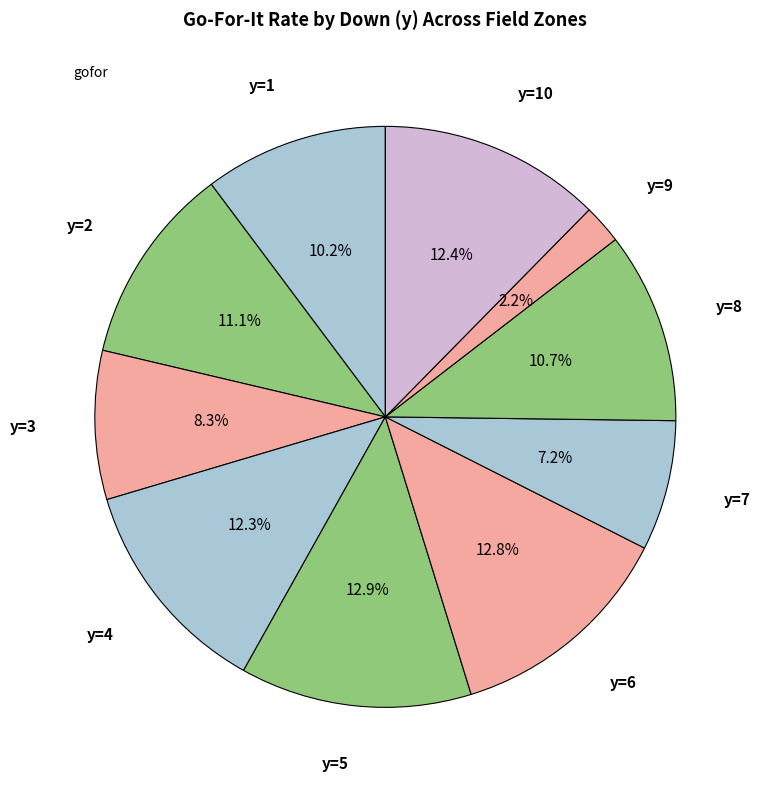

How many slices are in this pie chart?

10